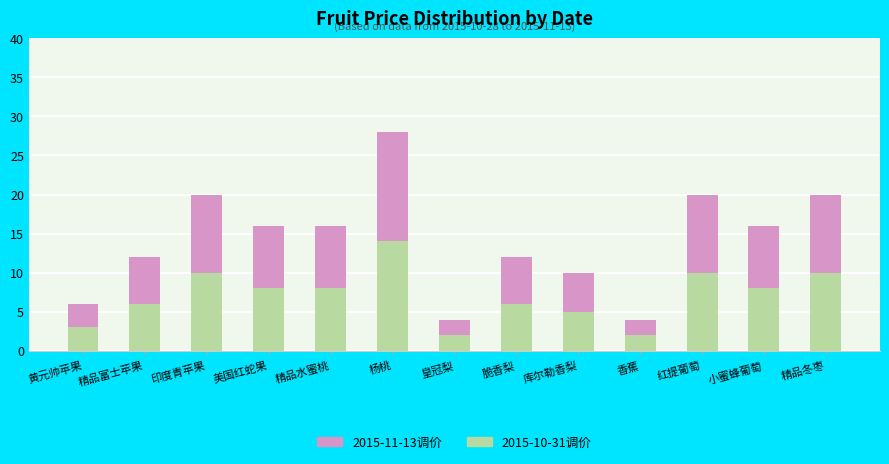

Does the chart contain stacked bars?

Yes